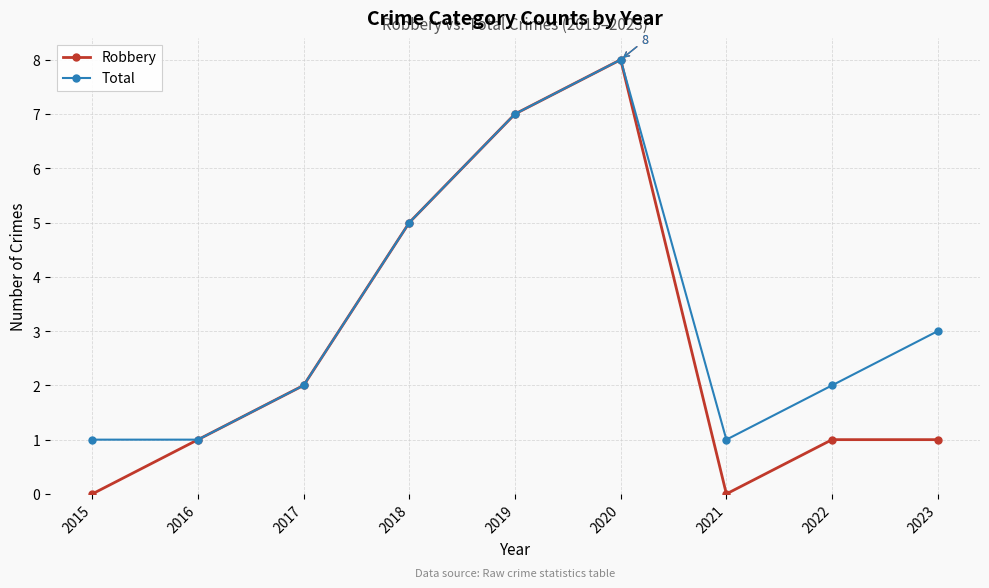

What is the difference between the maximum and second lowest values in the Total series?

7